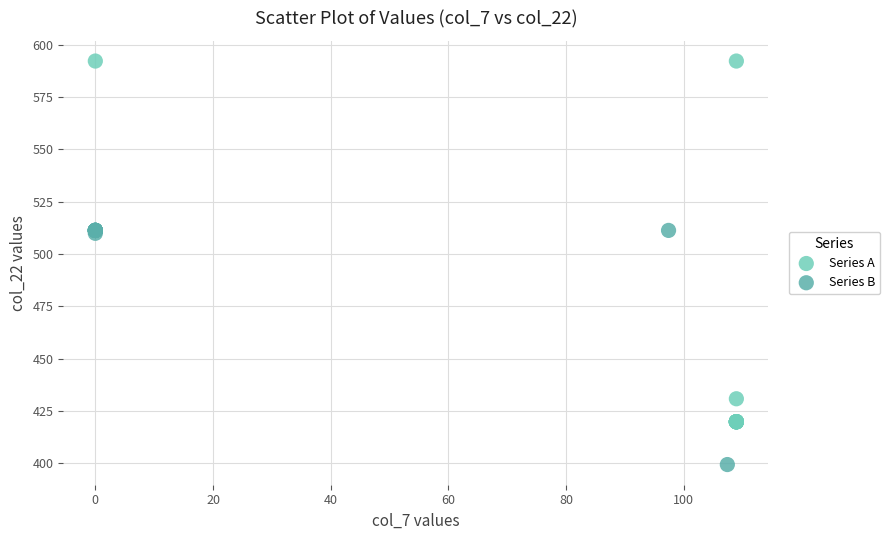

Which series has the largest Y range (max minus min)?

Series A